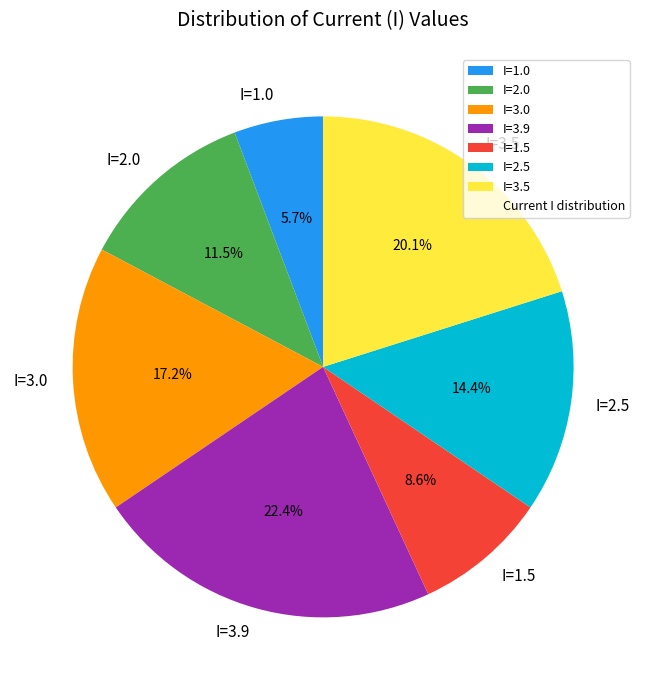

Which has a higher value, I=2.0 or I=1.0?

I=2.0